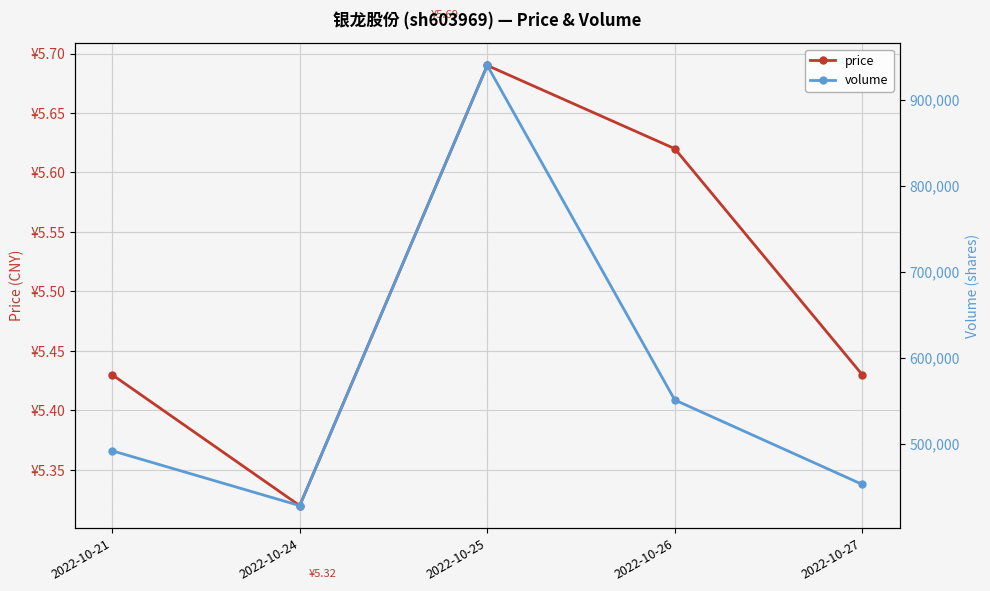

Which series has the largest range (max minus min)?

volume